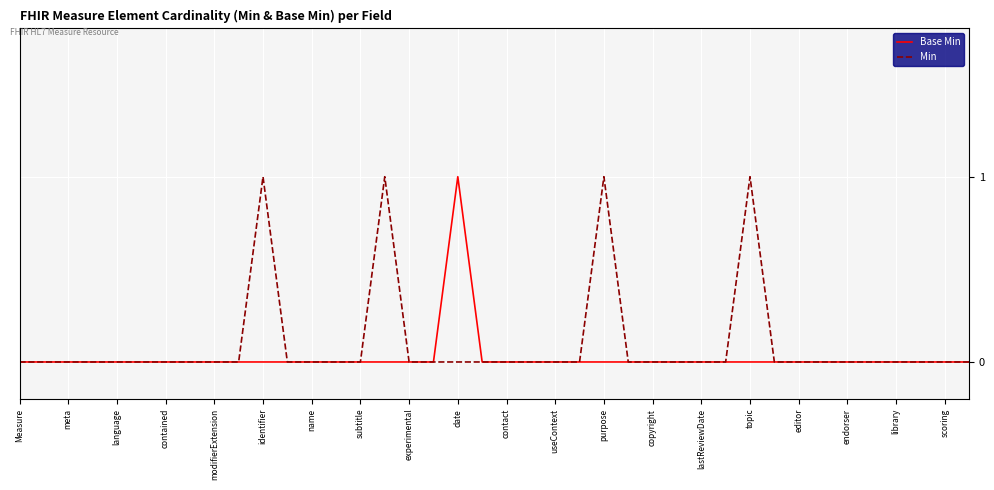

Rank the series by their maximum value, from lowest to highest.

Base Min, Min